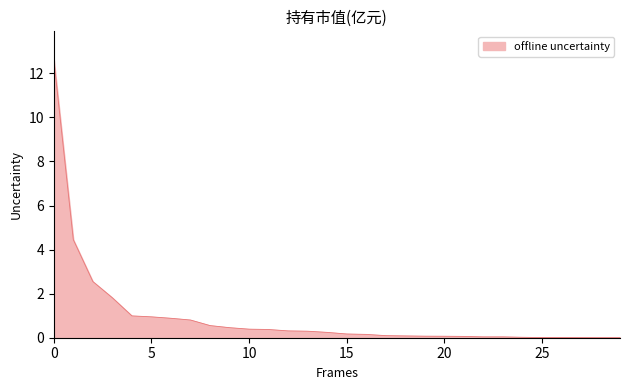

What is the greatest value displayed?

12.6